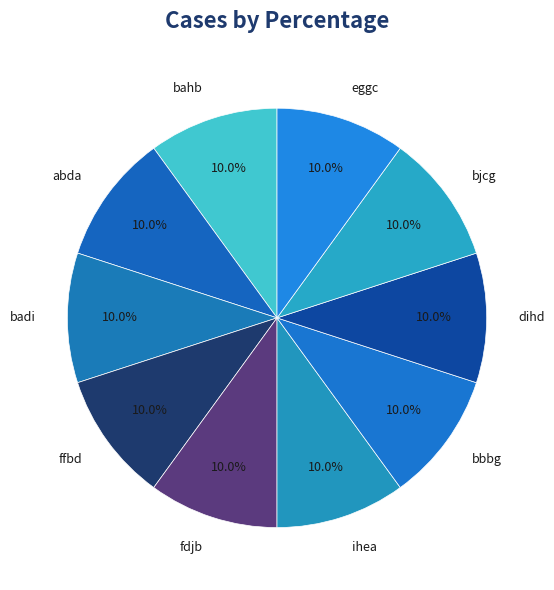

What is the ratio of the value at ffbd to the value at bahb?

1.0